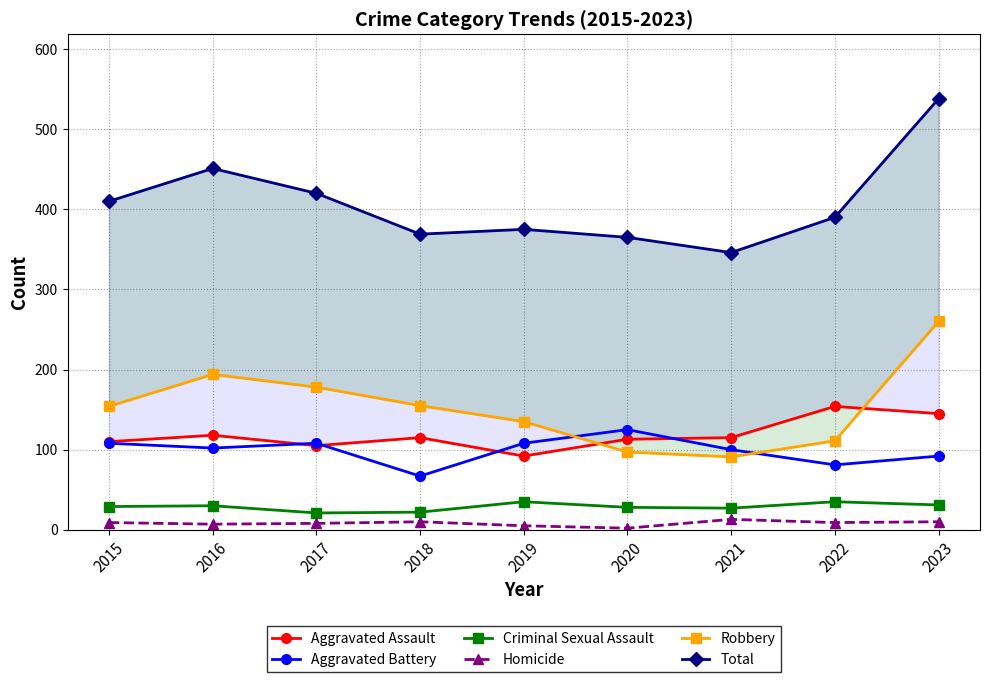

Between 2017 and 2021, which is larger?

2021